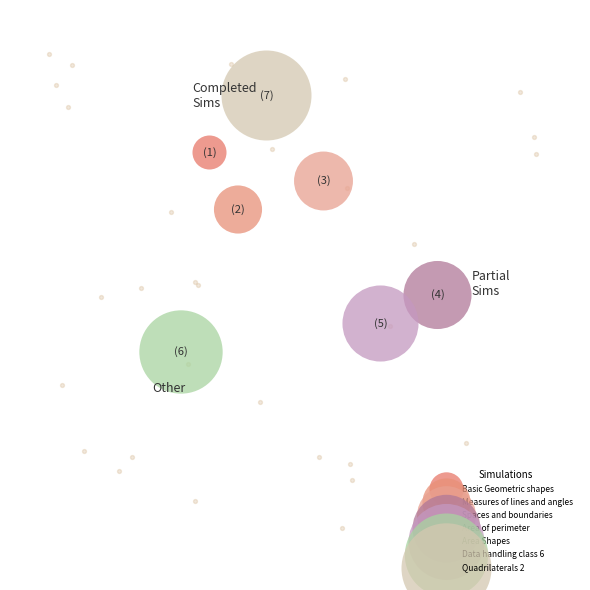

To the nearest percent, what is the difference between the largest and smallest slice percentages?

21%